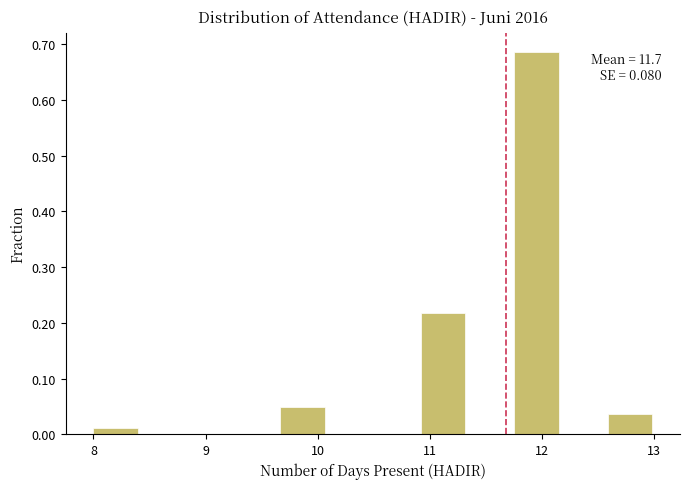

Over which range of the x-axis is the bar tallest?

11.8 to 12.2